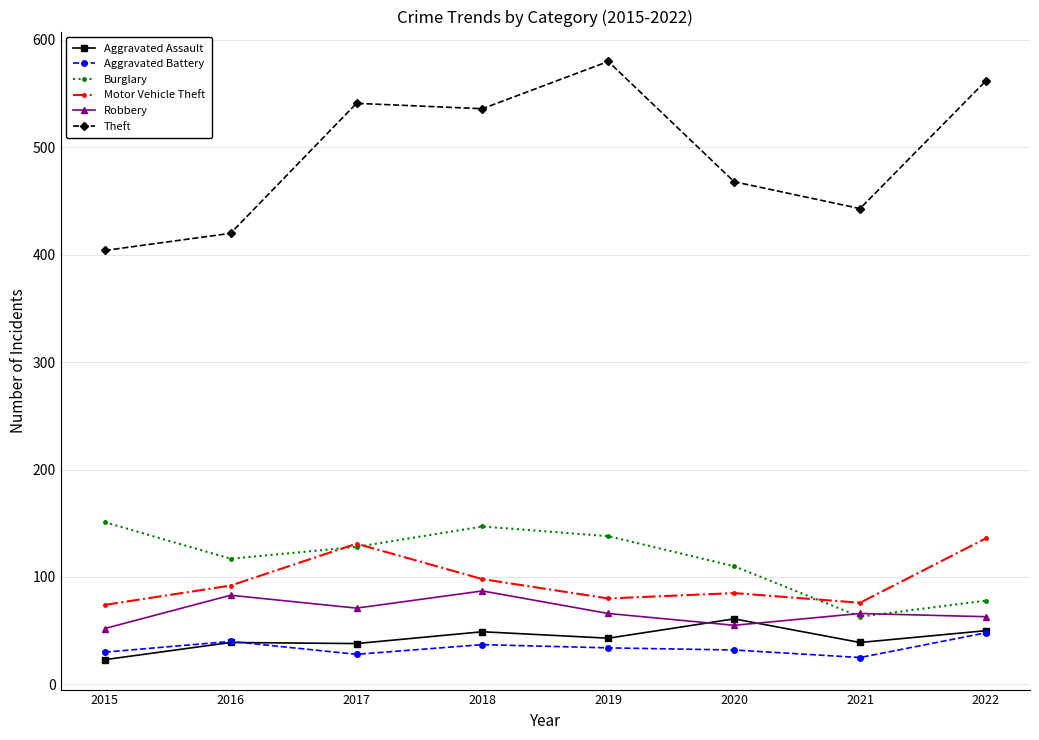

What is the sum of all Theft values?

3954